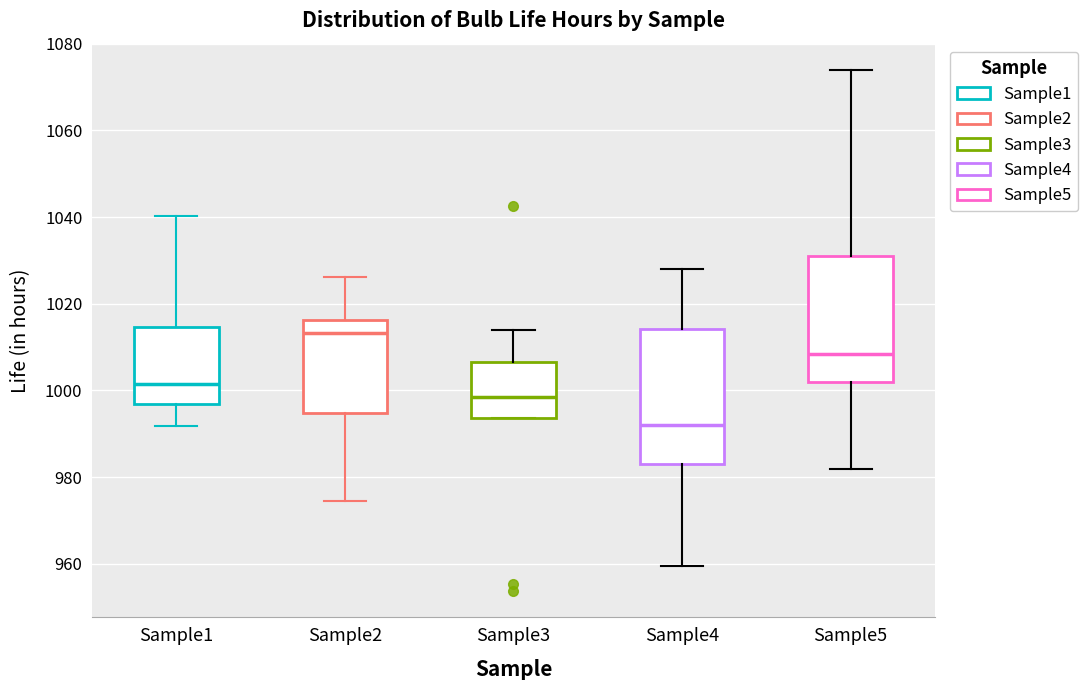

Reading left to right, read every box against the y-axis: the position of its median line, the range the box covers, and the ends of its whiskers. The values are not printed on the chart, so give them approximately, as read against the axis.

Sample1: median 1002, box 996 to 1014, whiskers 992 to 1040
Sample2: median 1014, box 994 to 1016, whiskers 974 to 1026
Sample3: median 998, box 994 to 1006, whiskers 994 to 1014
Sample4: median 992, box 984 to 1014, whiskers 960 to 1028
Sample5: median 1008, box 1002 to 1030, whiskers 982 to 1074